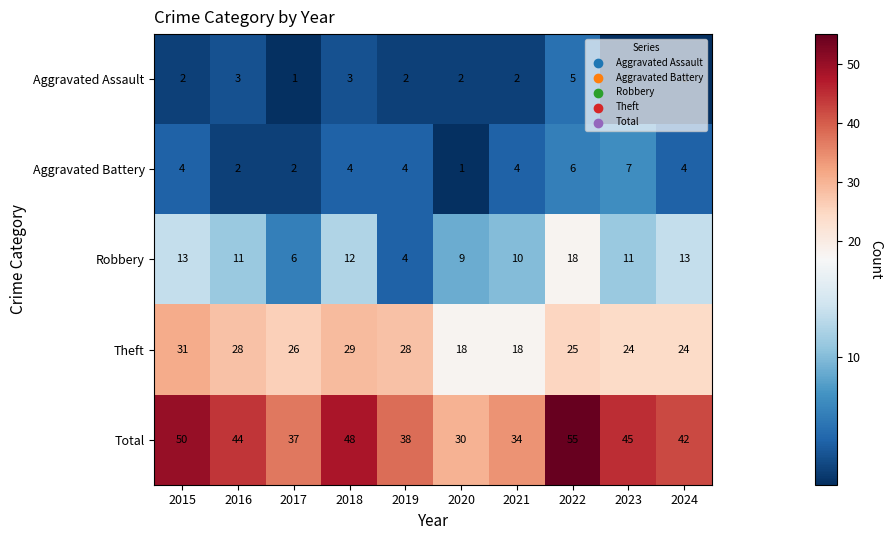

At 2015, list the series in order from largest to smallest.

Total, Theft, Robbery, Aggravated Battery, Aggravated Assault